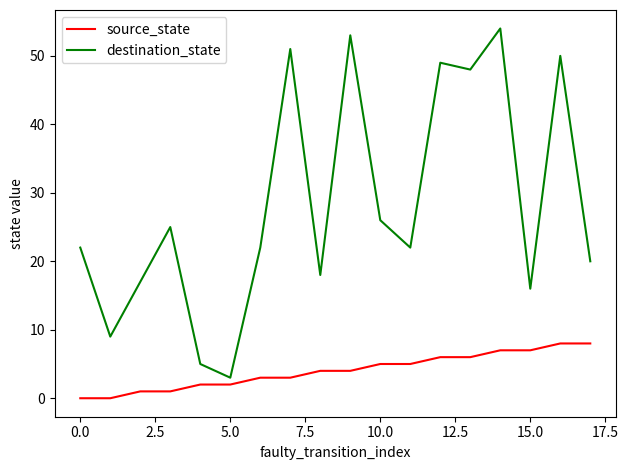

What is the difference between the maximum and minimum values in the destination_state series?

51